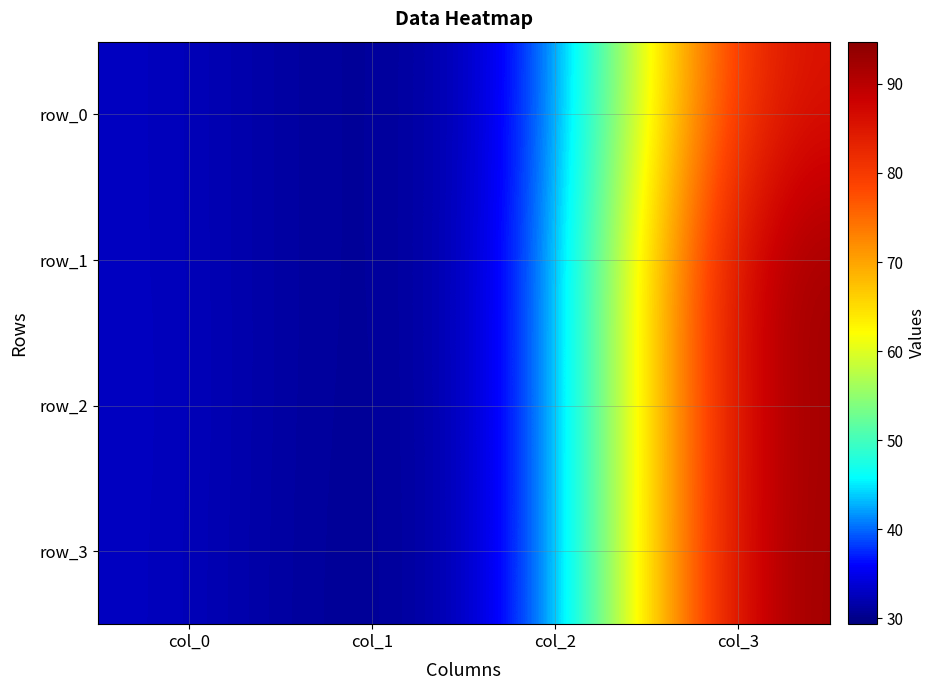

What is the difference between the highest and lowest values at col_2?

0.1